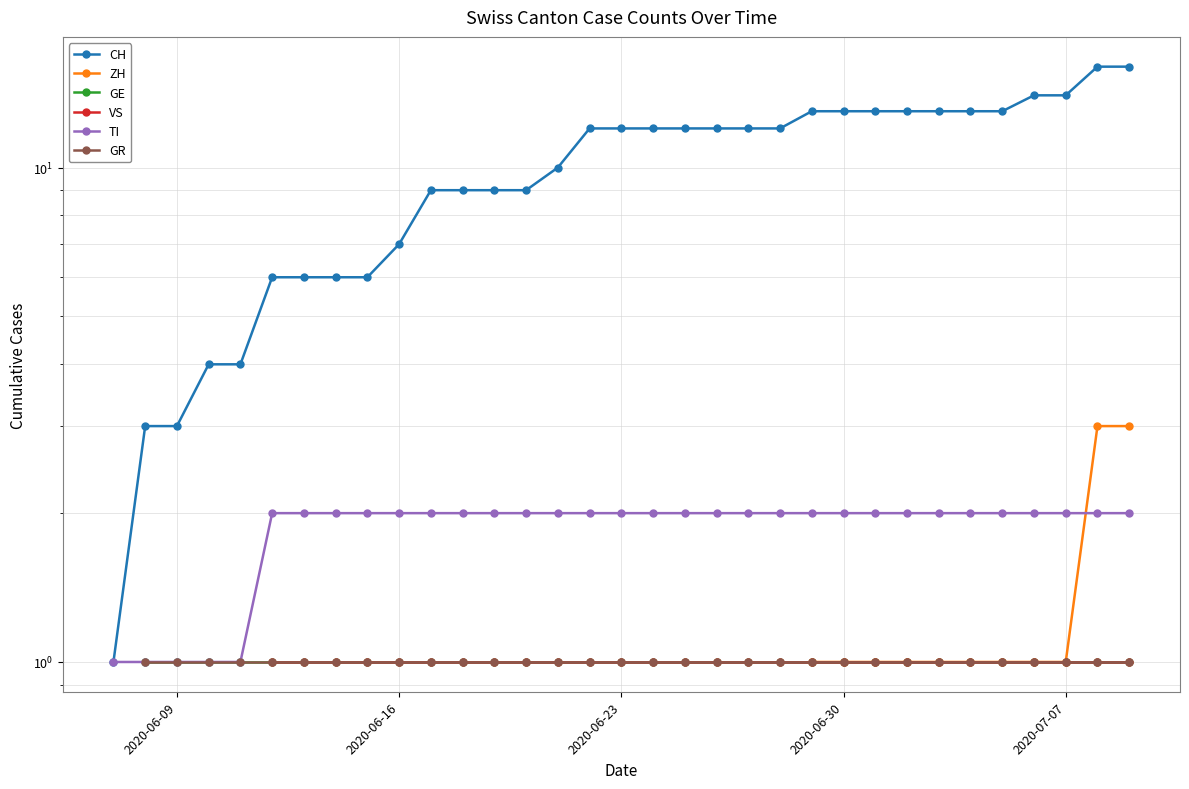

Does the chart have visible grid lines?

Yes